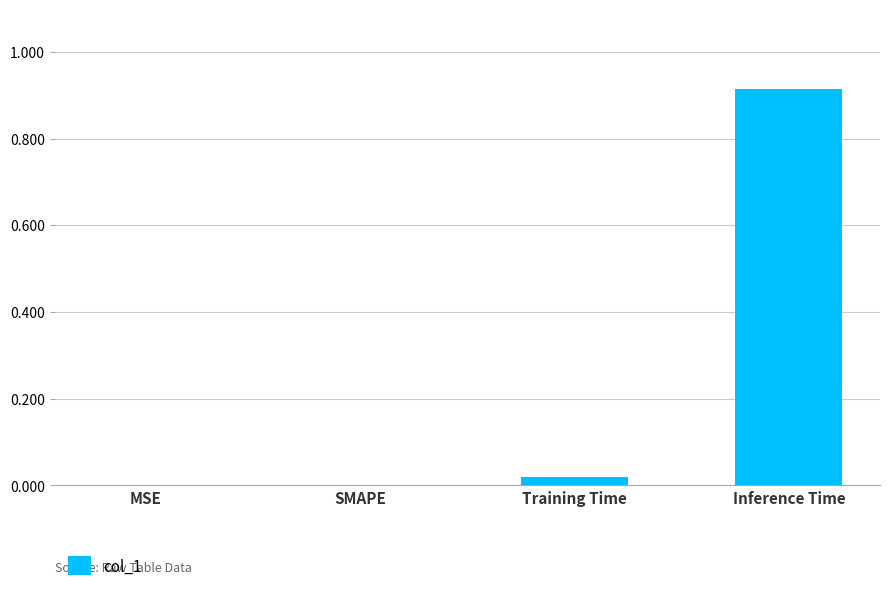

Which category has the highest value across all series?

Inference Time